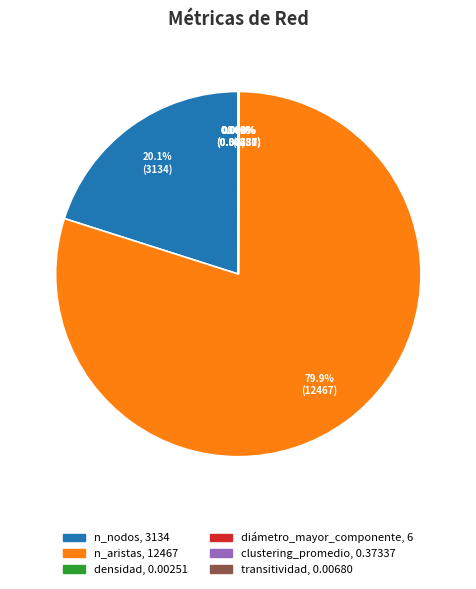

To the nearest percent, what is the average slice percentage?

17%